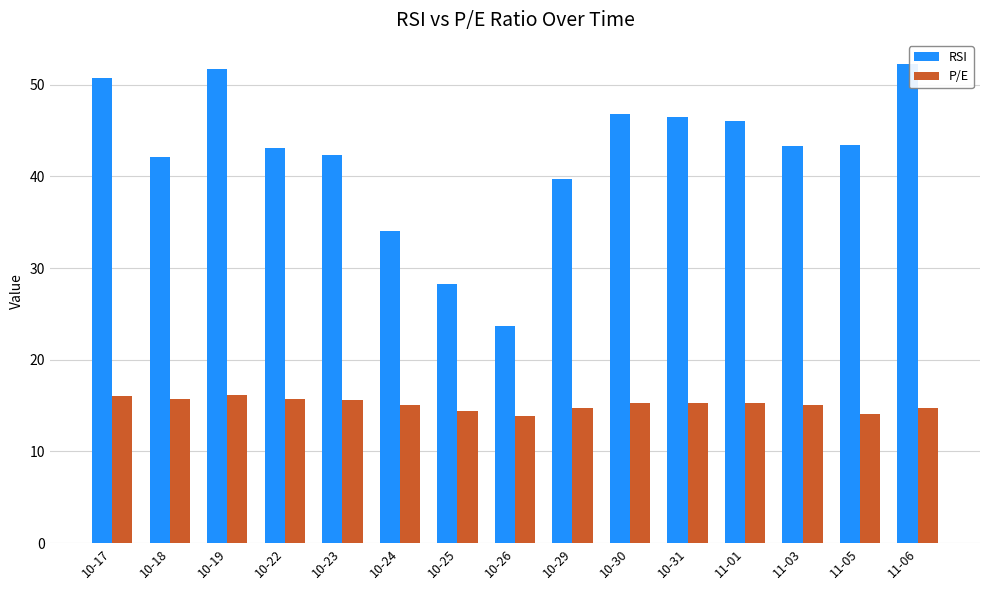

What is the difference between the maximum and minimum values in the P/E series?

2.3